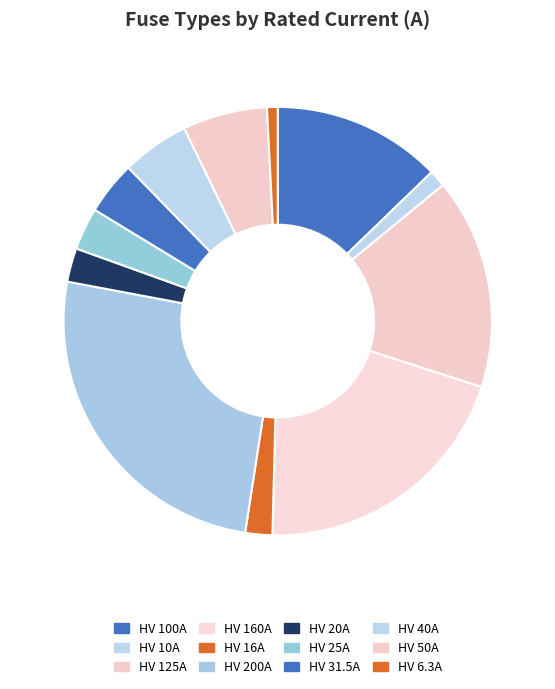

To the nearest percent, what is the difference between the largest and smallest slice percentages?

25%